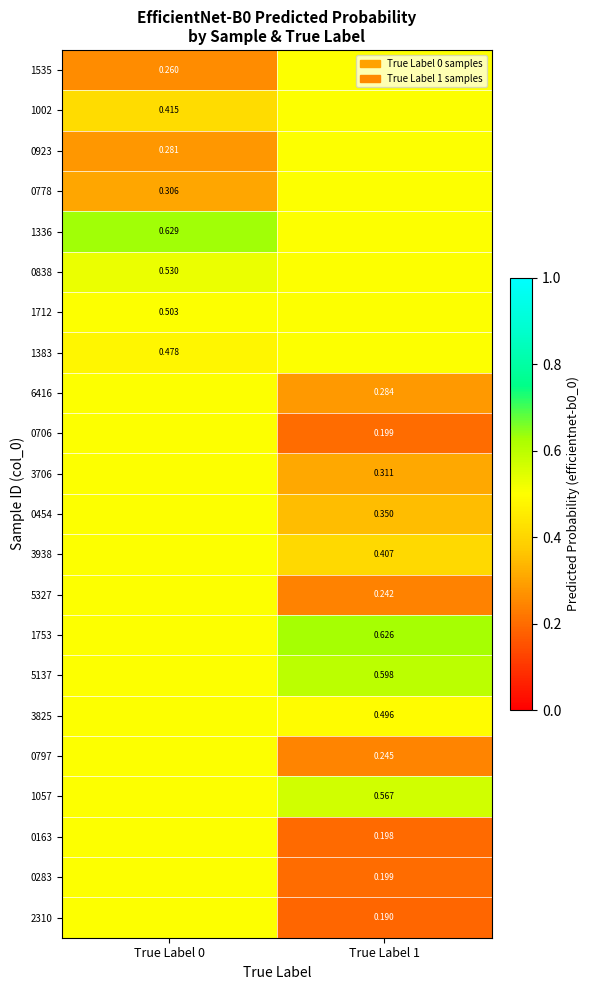

Is the value of 3706 at True Label 1 greater than the value of 0778 at True Label 0?

Yes